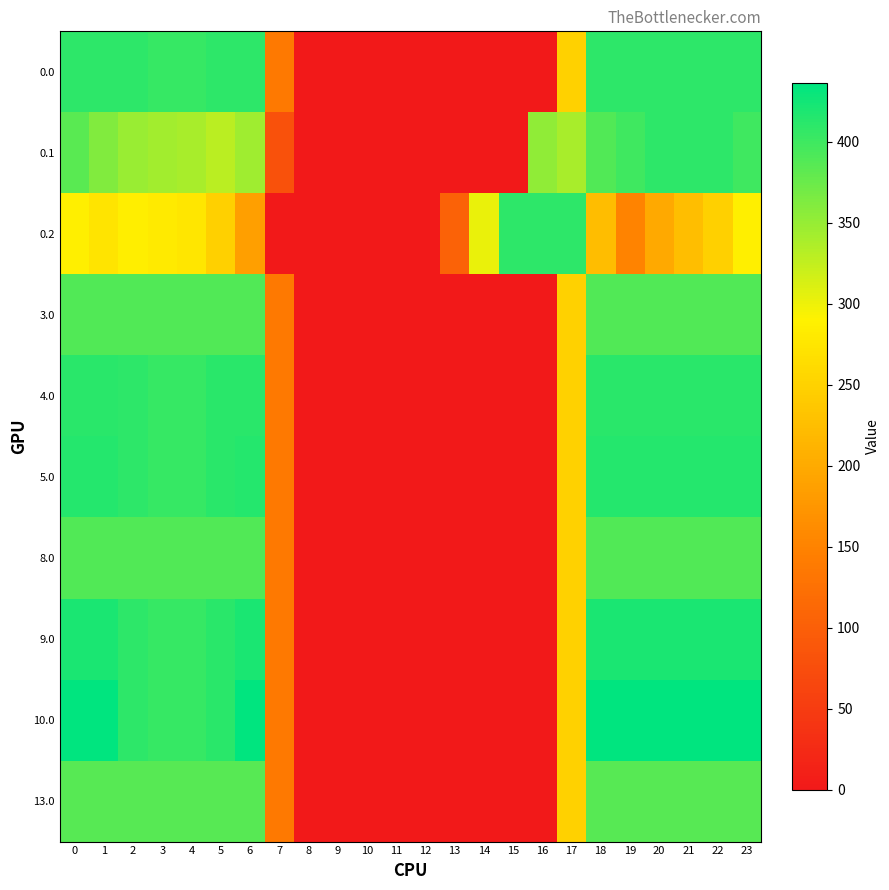

Reading left to right, extract all data points from this chart.

0.0: 0=410.0	1=410.0	2=410.0	3=404.4	4=404.9	5=410.0	6=410.0	7=136.4	8=0.0	9=0.0	10=0.0	11=0.0	12=0.0	13=0.0	14=0.0	15=0.0	16=0.0	17=250.3	18=410.0	19=410.0	20=410.0	21=410.0	22=410.0	23=410.0
0.1: 0=384.6	1=361.1	2=347.9	3=342.7	4=339.6	5=329.5	6=345.2	7=81.6	8=0.0	9=0.0	10=0.0	11=0.0	12=0.0	13=0.0	14=0.0	15=0.0	16=353.7	17=340.1	18=388.5	19=399.7	20=410.0	21=410.0	22=410.0	23=399.4
0.2: 0=287.1	1=272.7	2=285.5	3=281.0	4=274.4	5=248.1	6=187.1	7=0.0	8=0.0	9=0.0	10=0.0	11=0.0	12=0.0	13=104.4	14=301.9	15=410.0	16=410.0	17=409.5	18=223.1	19=151.1	20=199.2	21=226.4	22=247.4	23=287.5
3.0: 0=389.0	1=389.0	2=389.0	3=389.0	4=389.0	5=389.0	6=389.0	7=136.4	8=0.0	9=0.0	10=0.0	11=0.0	12=0.0	13=0.0	14=0.0	15=0.0	16=0.0	17=250.3	18=389.0	19=389.0	20=389.0	21=389.0	22=389.0	23=389.0
4.0: 0=411.0	1=411.0	2=410.3	3=404.4	4=404.9	5=410.8	6=411.0	7=136.4	8=0.0	9=0.0	10=0.0	11=0.0	12=0.0	13=0.0	14=0.0	15=0.0	16=0.0	17=250.3	18=411.0	19=411.0	20=411.0	21=411.0	22=411.0	23=411.0
5.0: 0=415.0	1=415.0	2=410.3	3=404.4	4=404.9	5=410.8	6=415.0	7=136.4	8=0.0	9=0.0	10=0.0	11=0.0	12=0.0	13=0.0	14=0.0	15=0.0	16=0.0	17=250.3	18=415.0	19=415.0	20=415.0	21=415.0	22=415.0	23=415.0
8.0: 0=389.0	1=389.0	2=389.0	3=389.0	4=389.0	5=389.0	6=389.0	7=136.4	8=0.0	9=0.0	10=0.0	11=0.0	12=0.0	13=0.0	14=0.0	15=0.0	16=0.0	17=250.3	18=389.0	19=389.0	20=389.0	21=389.0	22=389.0	23=389.0
9.0: 0=420.0	1=420.0	2=410.3	3=404.4	4=404.9	5=410.8	6=420.0	7=136.4	8=0.0	9=0.0	10=0.0	11=0.0	12=0.0	13=0.0	14=0.0	15=0.0	16=0.0	17=250.3	18=420.0	19=420.0	20=420.0	21=420.0	22=420.0	23=420.0
10.0: 0=436.0	1=436.0	2=410.3	3=404.4	4=404.9	5=410.8	6=435.0	7=136.4	8=0.0	9=0.0	10=0.0	11=0.0	12=0.0	13=0.0	14=0.0	15=0.0	16=0.0	17=250.3	18=436.0	19=436.0	20=436.0	21=436.0	22=436.0	23=436.0
13.0: 0=385.0	1=385.0	2=385.0	3=385.0	4=385.0	5=385.0	6=385.0	7=136.4	8=0.0	9=0.0	10=0.0	11=0.0	12=0.0	13=0.0	14=0.0	15=0.0	16=0.0	17=250.3	18=385.0	19=385.0	20=385.0	21=385.0	22=385.0	23=385.0